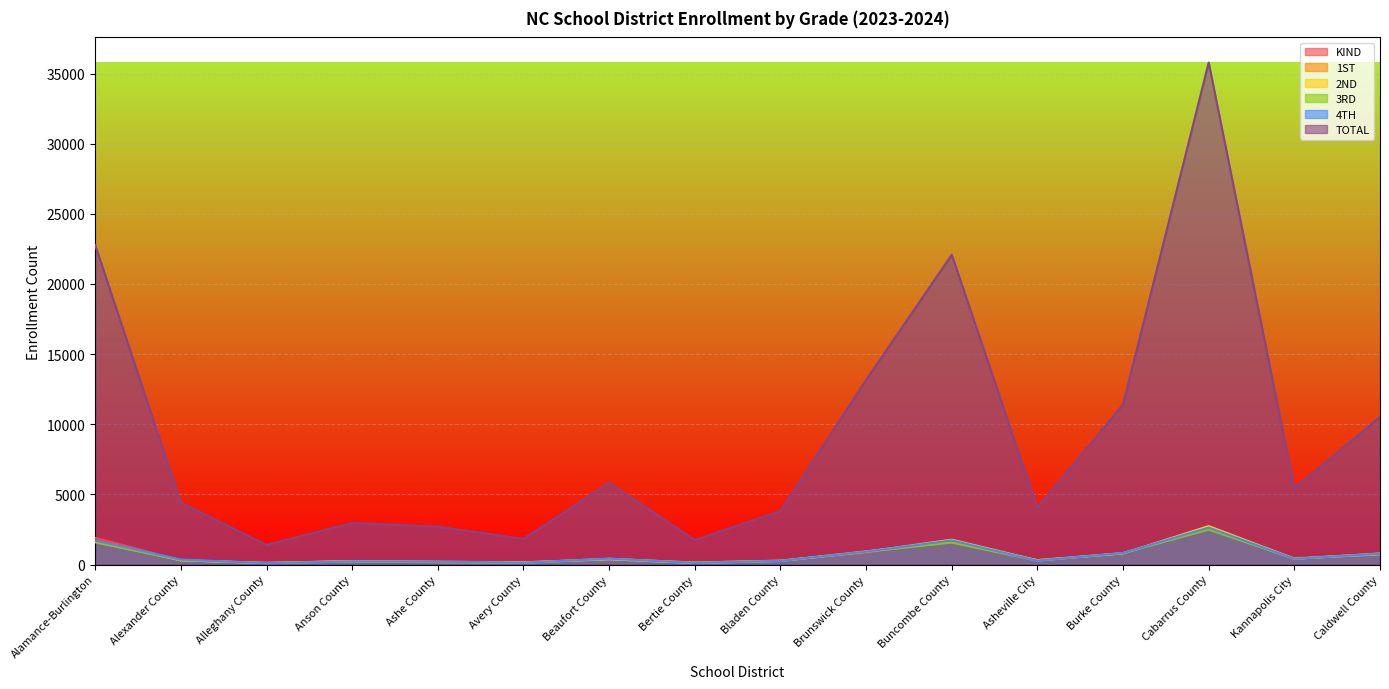

Is it true that TOTAL equals 13155 at Brunswick County?

True